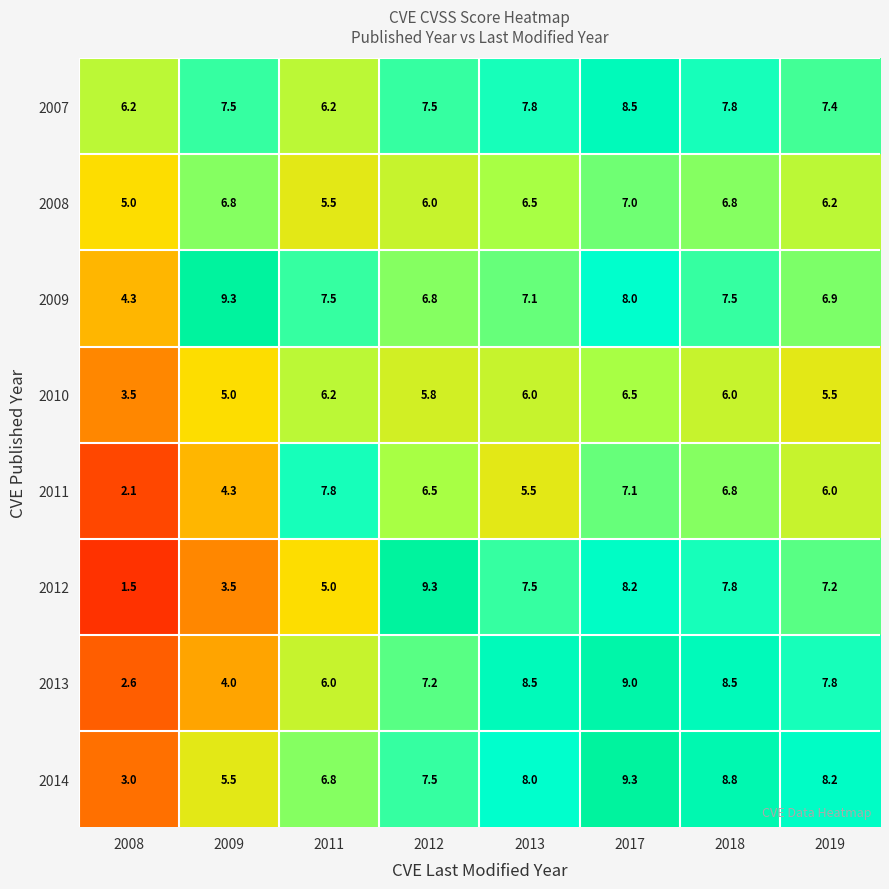

The 2008 series shows 10.8 at 2009. True or false?

False